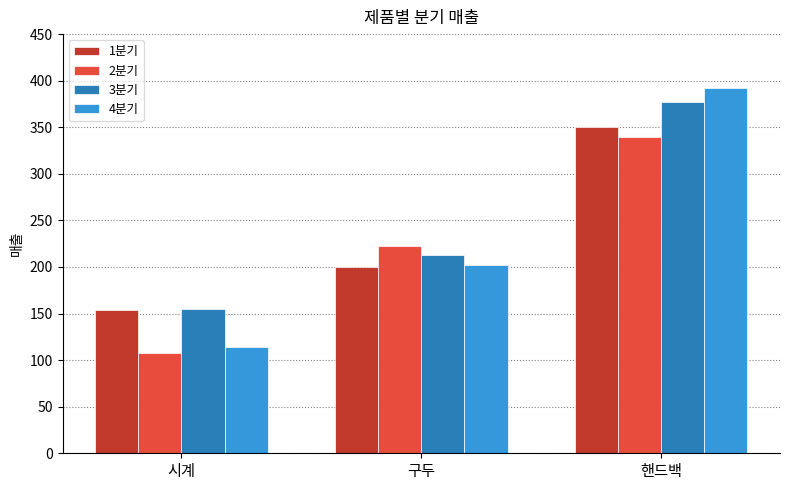

Which series has the widest spread of values?

4분기